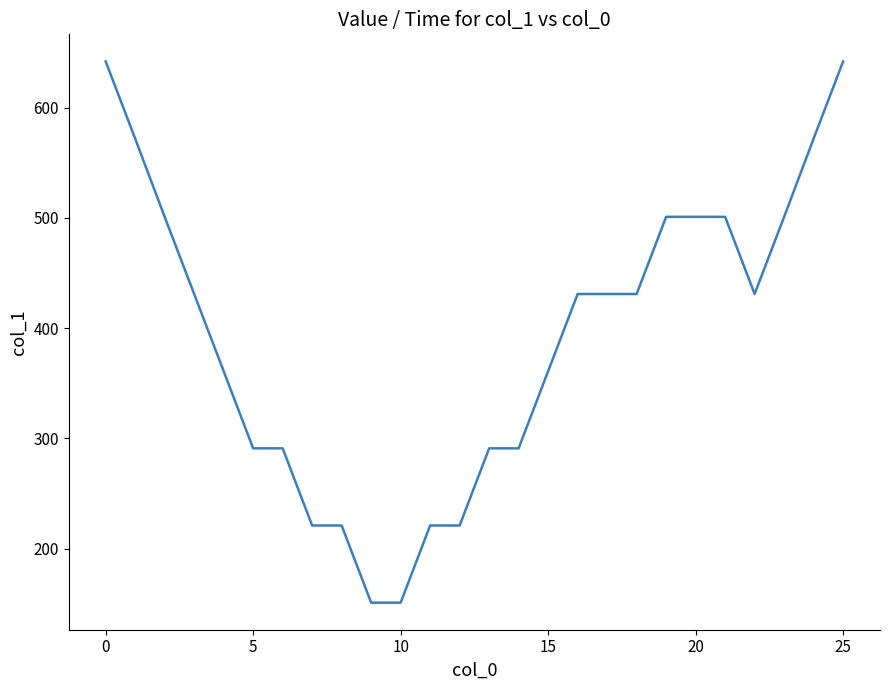

What is the greatest value displayed?

642